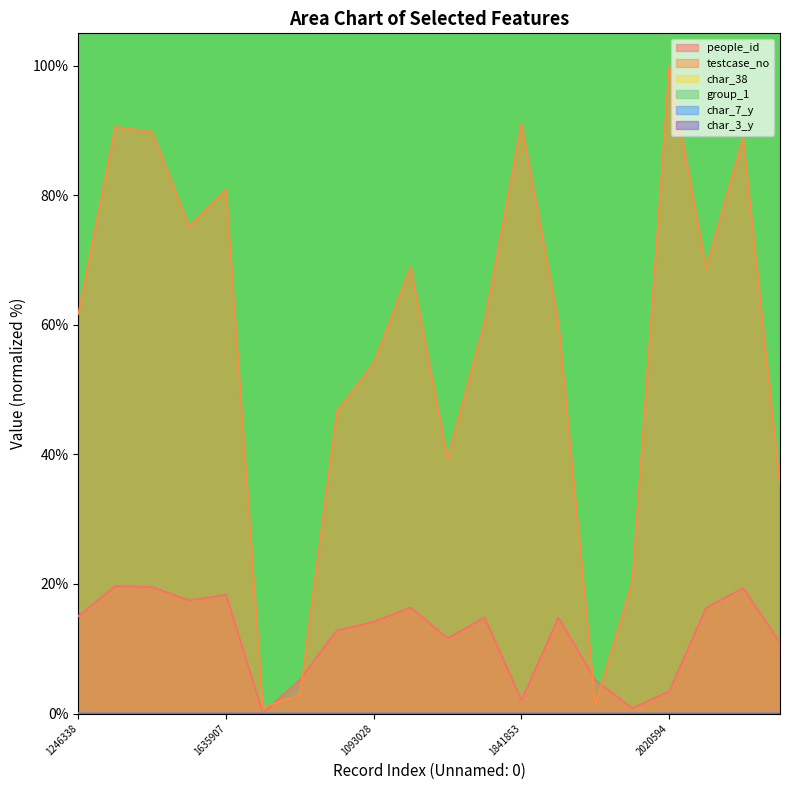

Which category has the lowest value across all series?

1246338